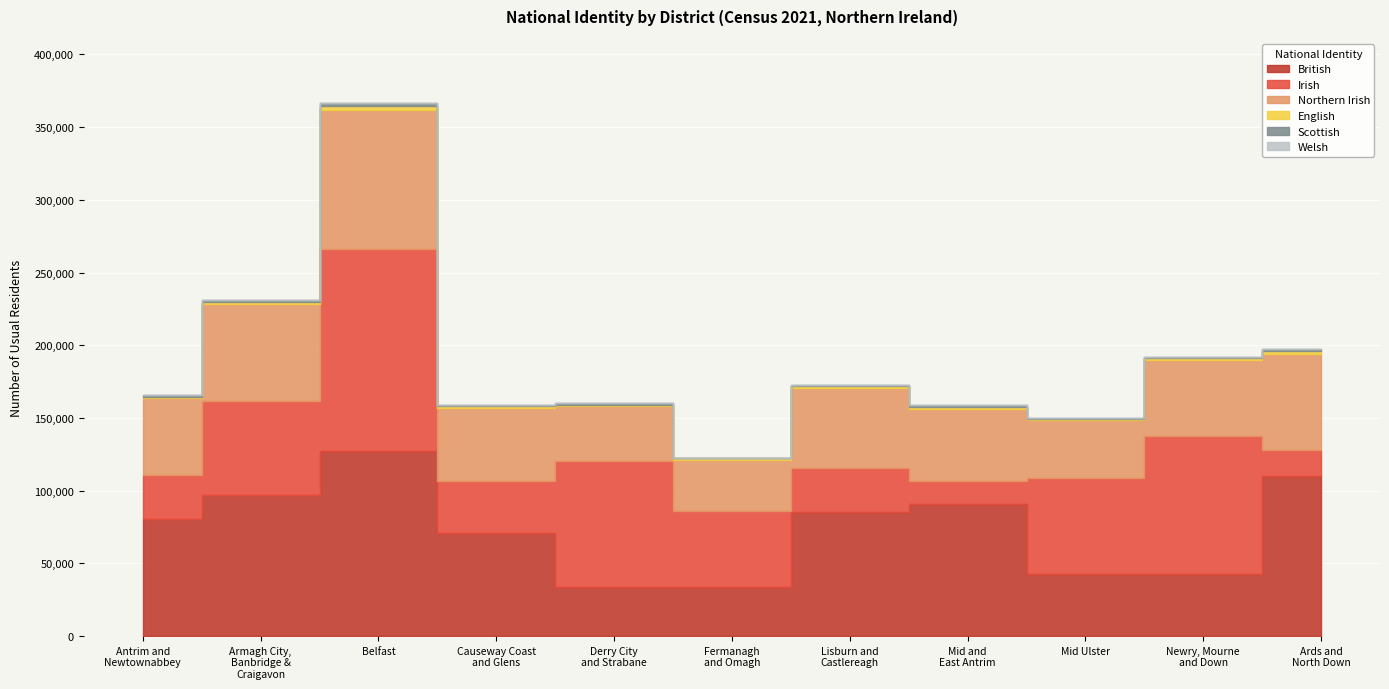

At which label is English closest to 1934?

Ards and
North Down